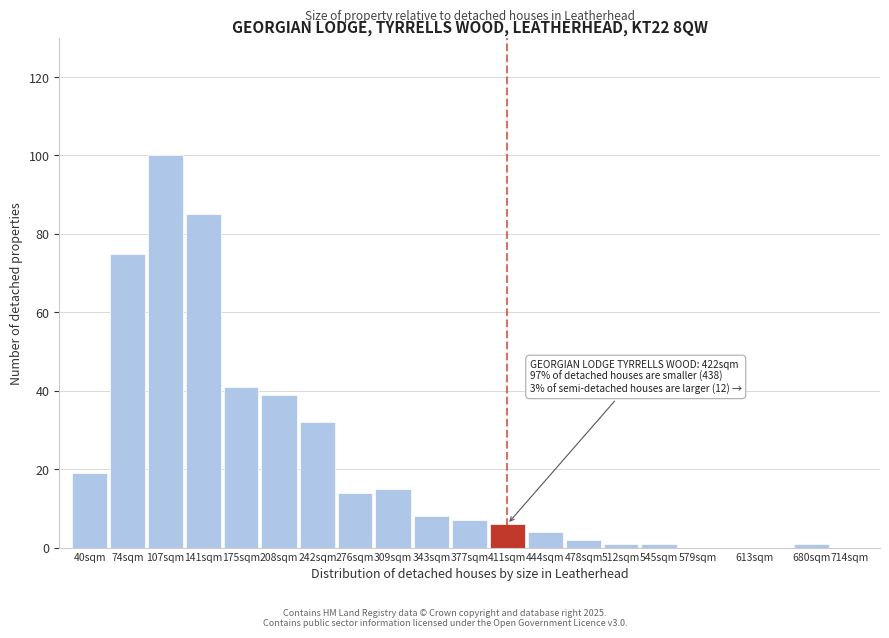

Reading right to left, what are all the values shown in this chart?

714sqm=0	680sqm=1	613sqm=0	579sqm=0	545sqm=1	512sqm=1	478sqm=2	444sqm=4	411sqm=6	377sqm=7	343sqm=8	309sqm=15	276sqm=14	242sqm=32	208sqm=39	175sqm=41	141sqm=85	107sqm=100	74sqm=75	40sqm=19